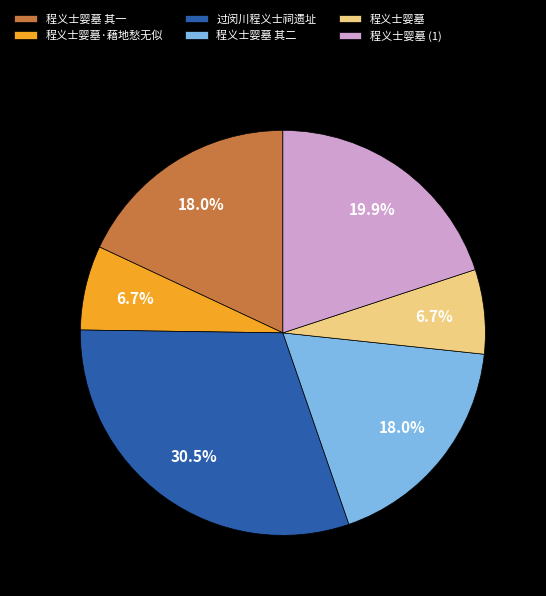

What is the largest slice in the pie chart?

过闵川程义士祠遗址